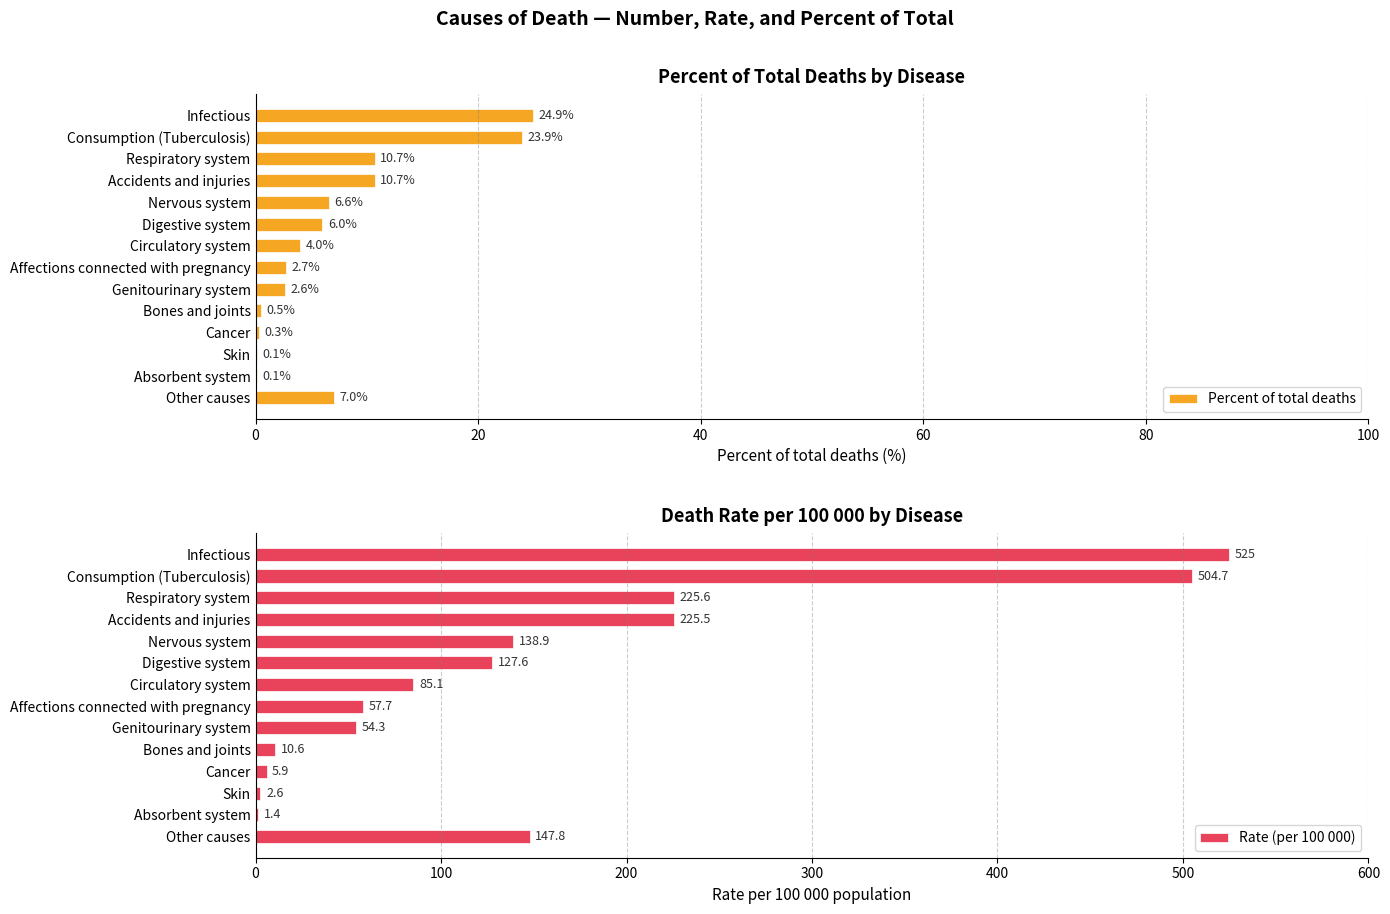

What is the highest value of the Percent of total deaths series?

24.9